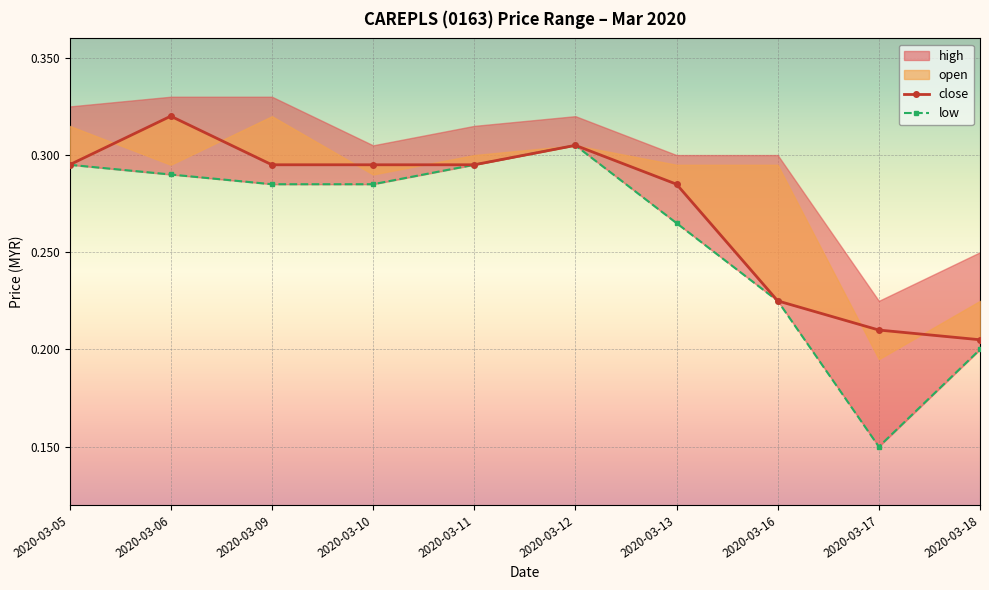

The value of low at 2020-03-11 is 0.3. True or false?

True